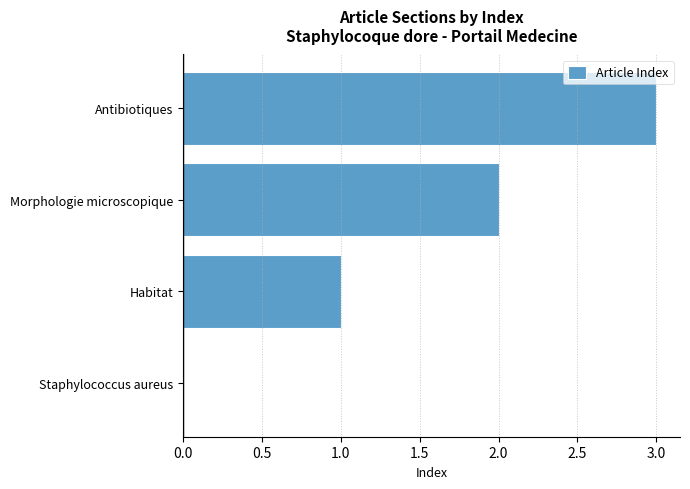

What is the change in value from Morphologie microscopique to Antibiotiques?

+1